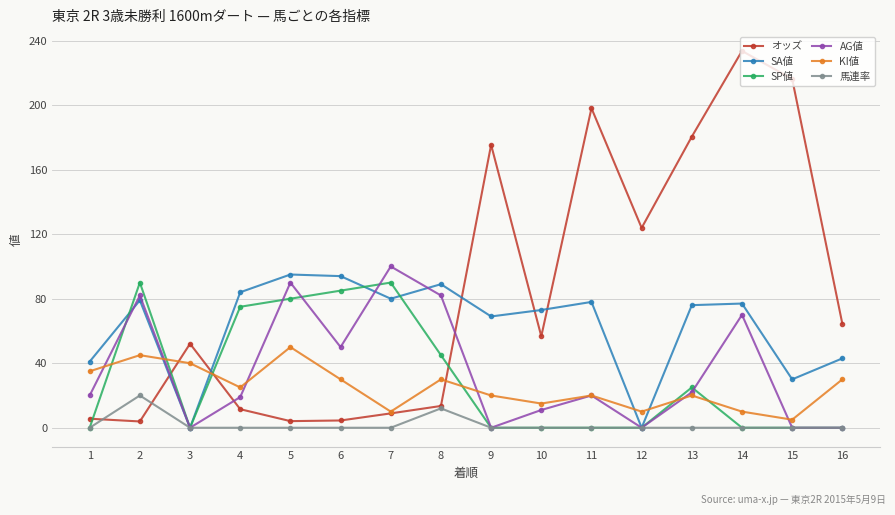

True or false: SA値 and SP値 cross at least once.

True